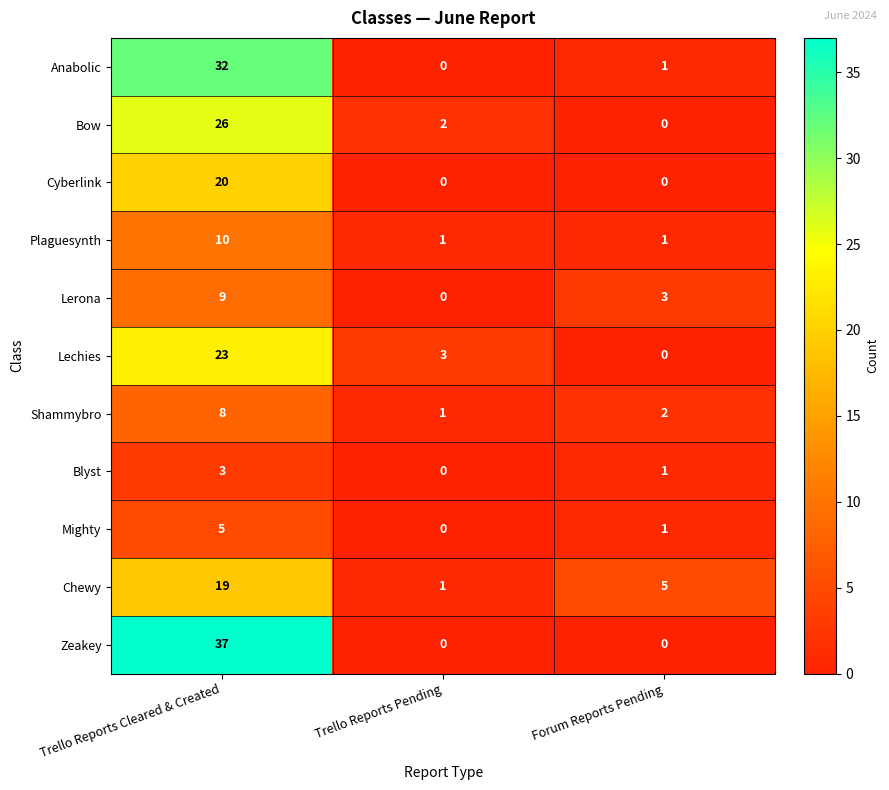

What is the total value across all series at Trello Reports Cleared & Created?

192